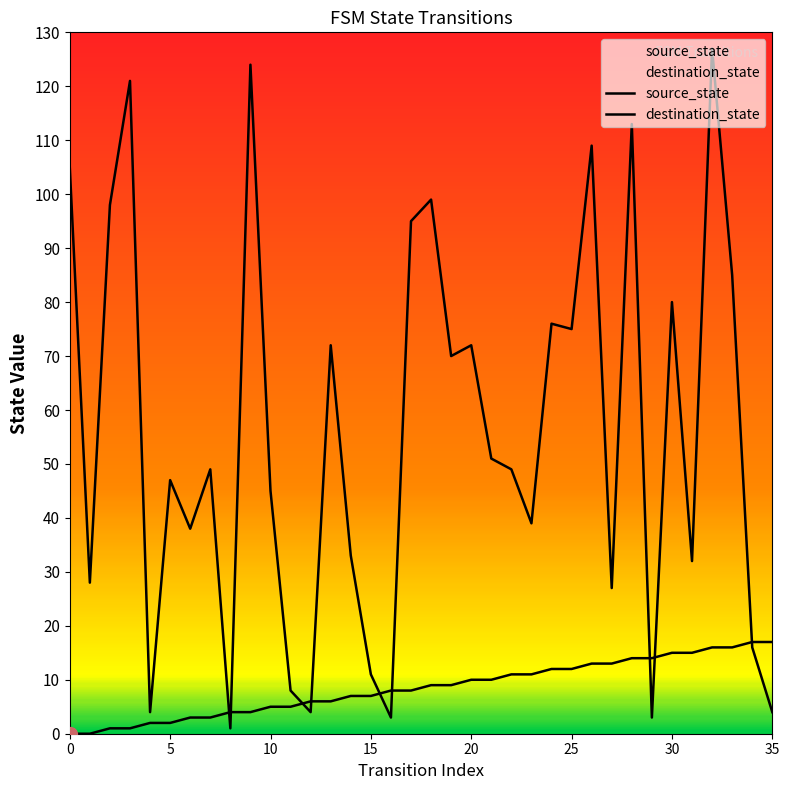

Reading left to right, transcribe all the data shown in this chart.

source_state: 0	0	1	1	2	2	3	3	4	4	5	5	6	6	7	7	8	8	9	9	10	10	11	11	12	12	13	13	14	14	15	15	16	16	17	17
destination_state: 105	28	98	121	4	47	38	49	1	124	45	8	4	72	33	11	3	95	99	70	72	51	49	39	76	75	109	27	113	3	80	32	127	85	16	4